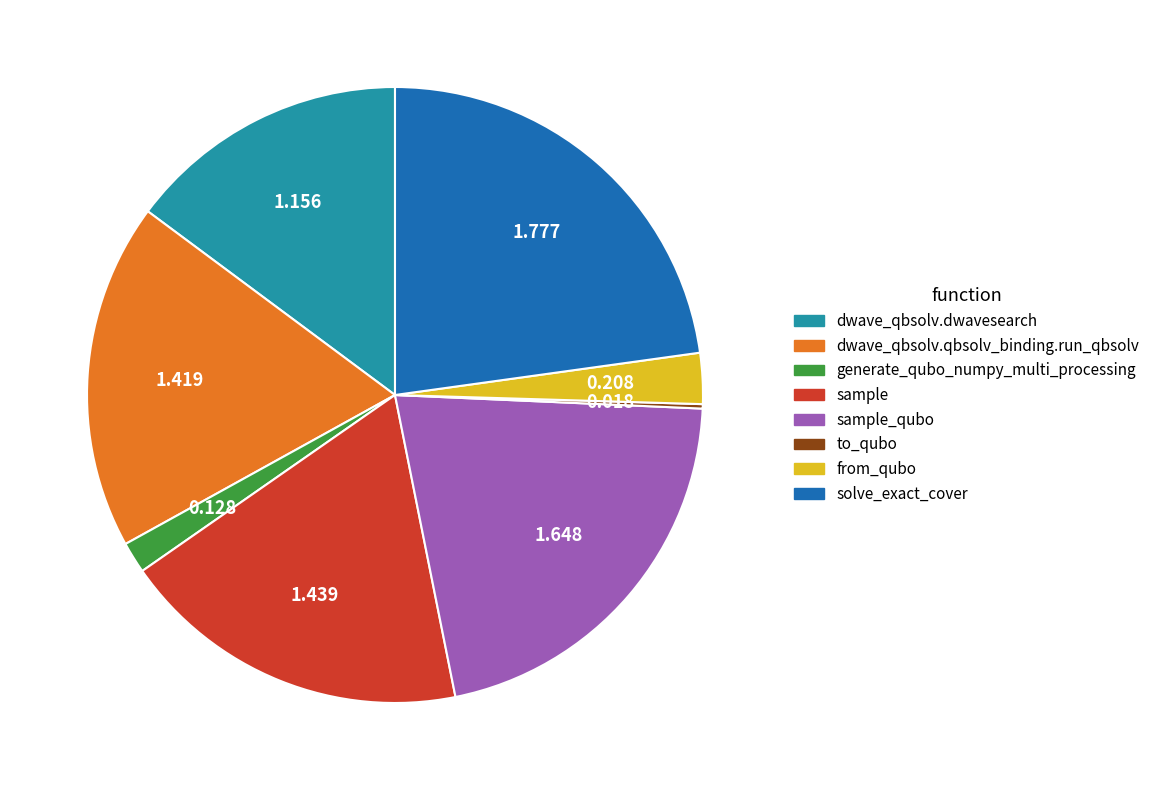

Does any single category account for the majority?

No